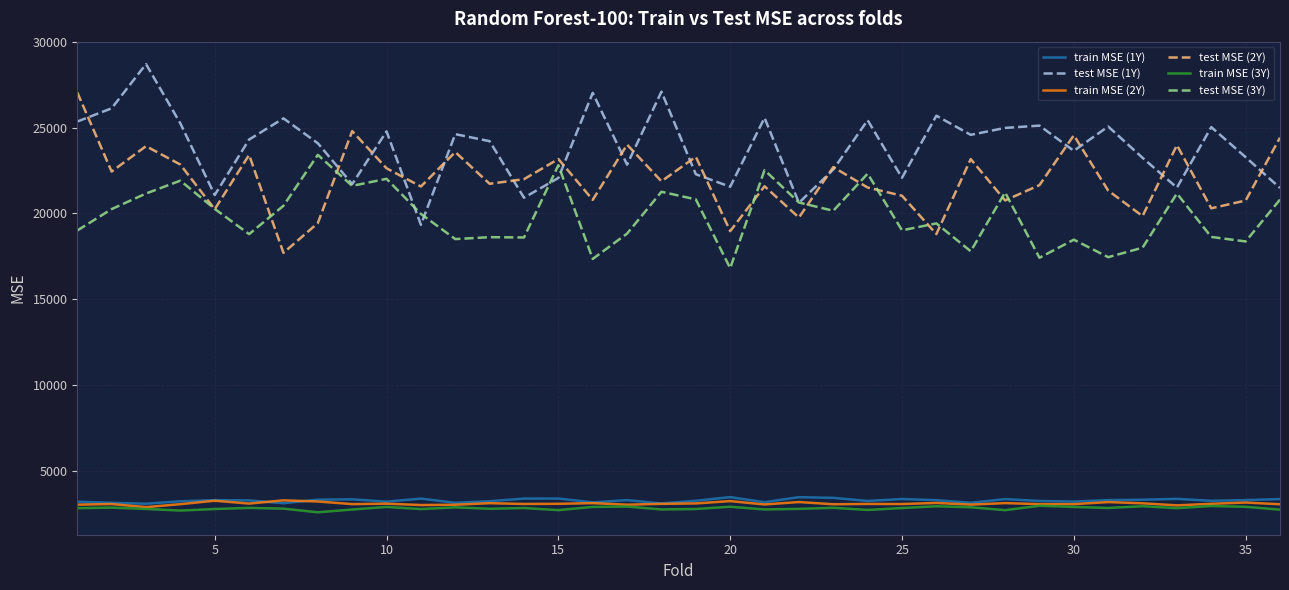

At how many categories does at least one series exceed 19516?

36